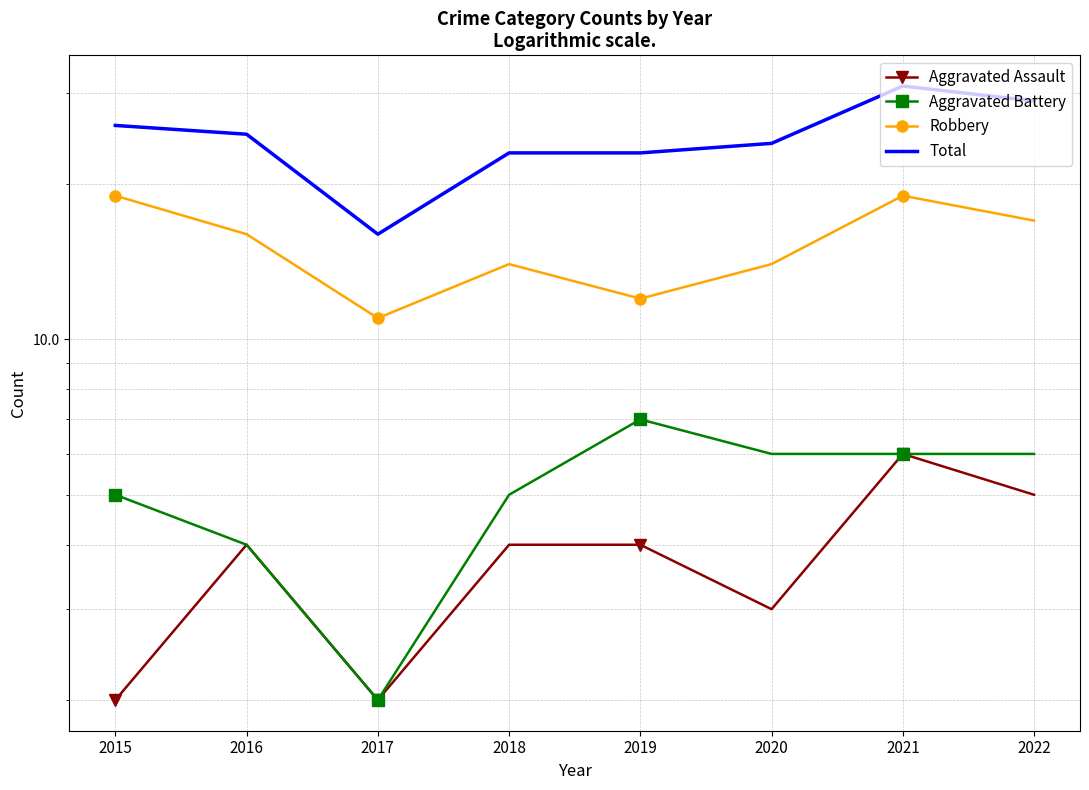

At which category is the sum across all series the highest?

2021